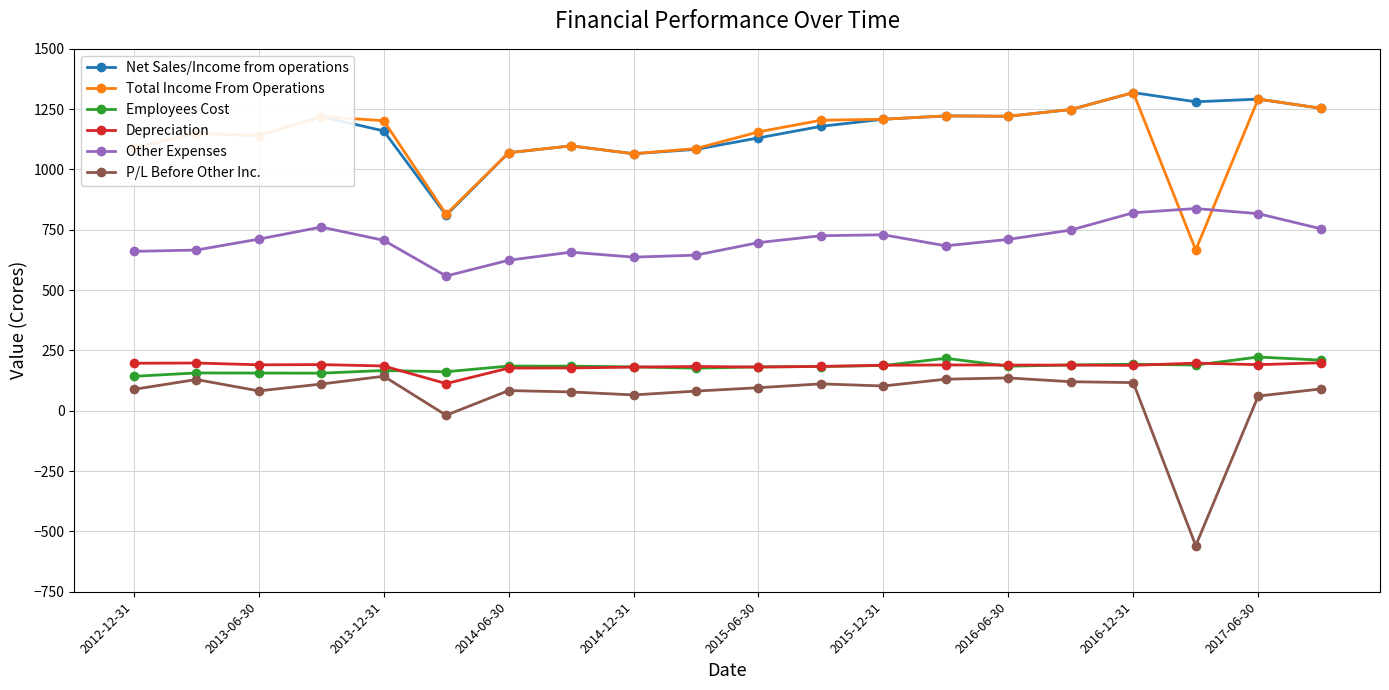

What is the maximum value shown in the chart?

1318.6